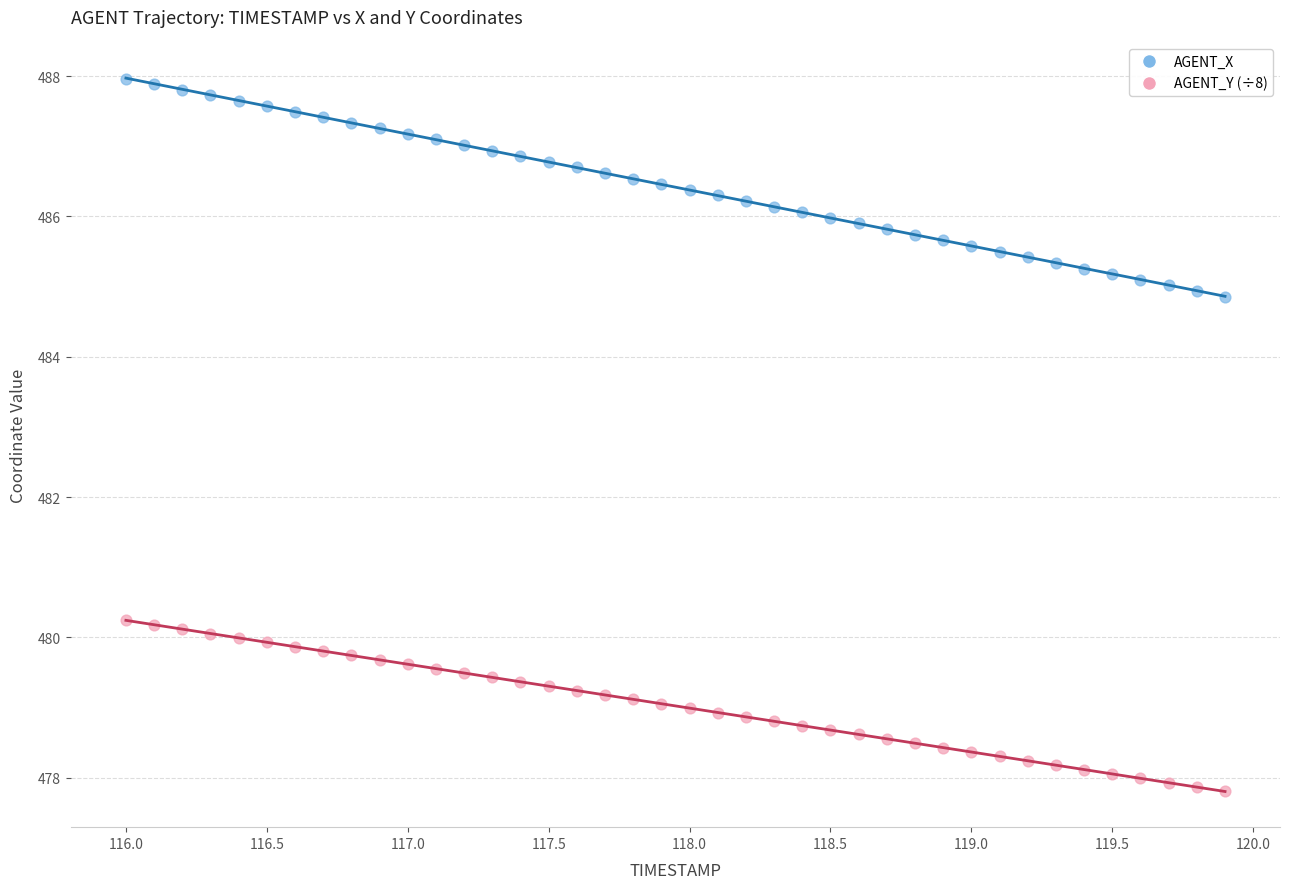

Across all data points, what is the range of X values (max minus min)?

3.9